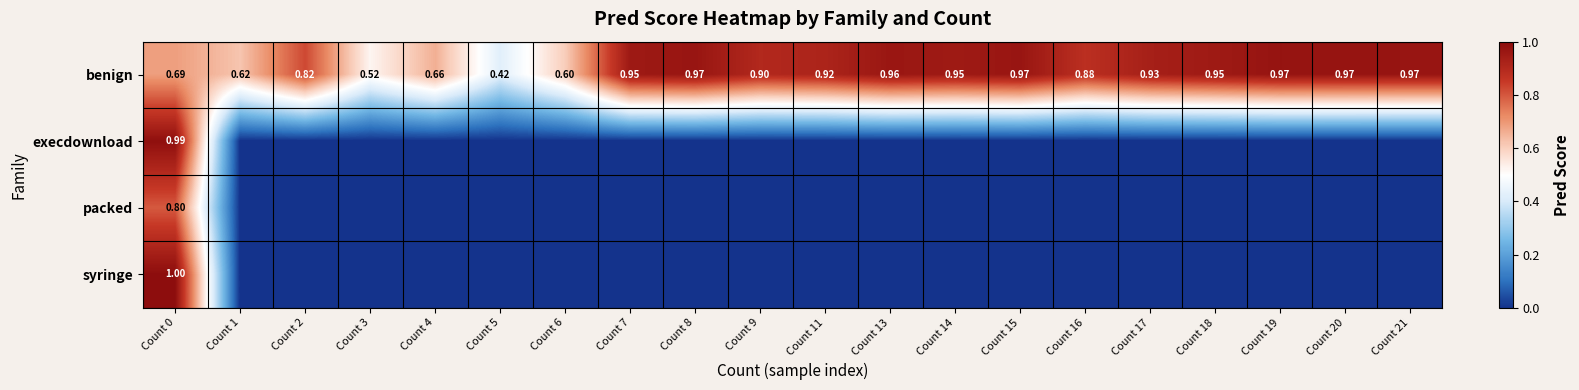

At how many categories does at least one series exceed 0?

20